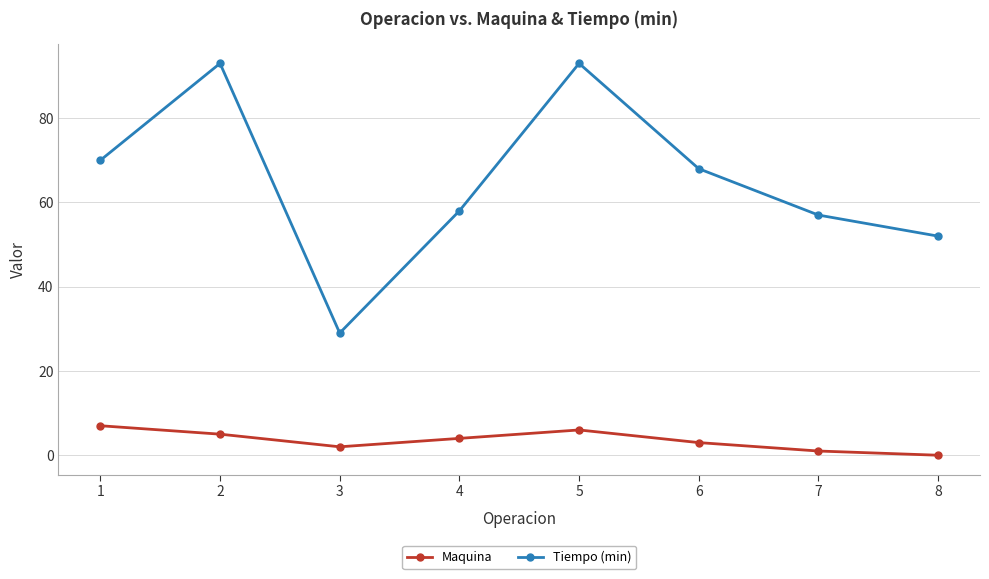

Is the value of Maquina at 6 greater than the value of Tiempo (min) at 4?

No